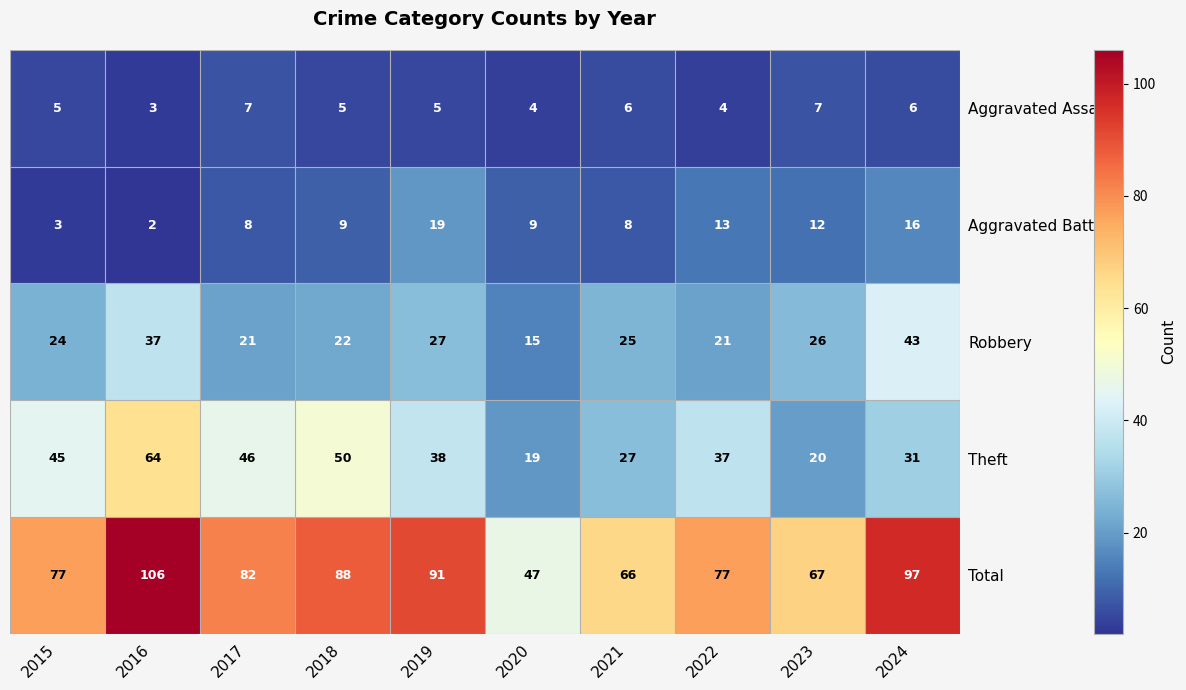

What is the maximum value for Total?

106